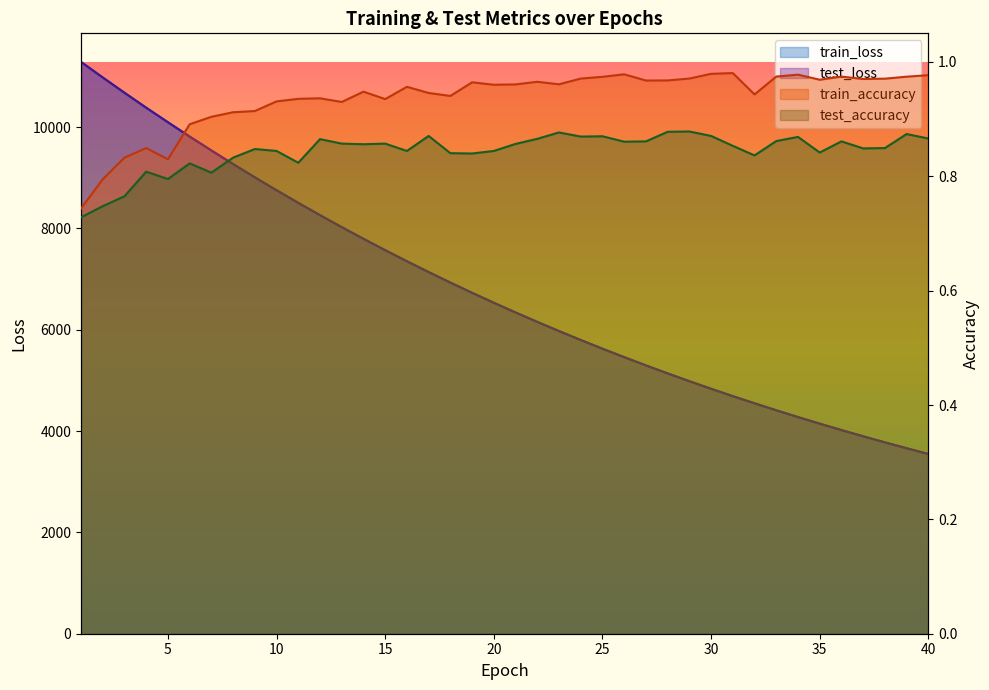

What are all the series names shown in the legend?

test_loss, train_loss, train_accuracy, test_accuracy